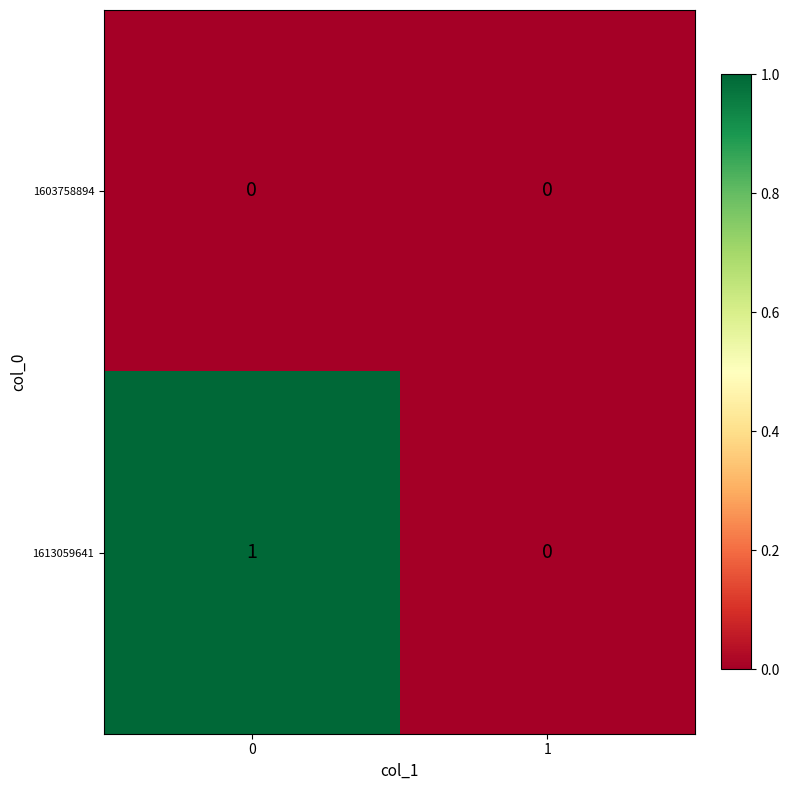

Which series has the largest total across all categories?

1613059641